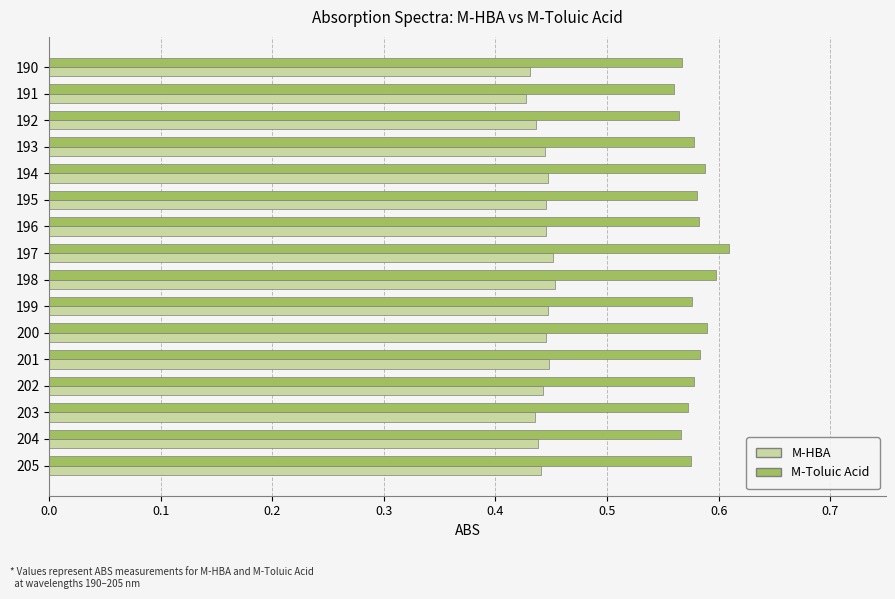

Which series has the largest range (max minus min)?

M-Toluic Acid